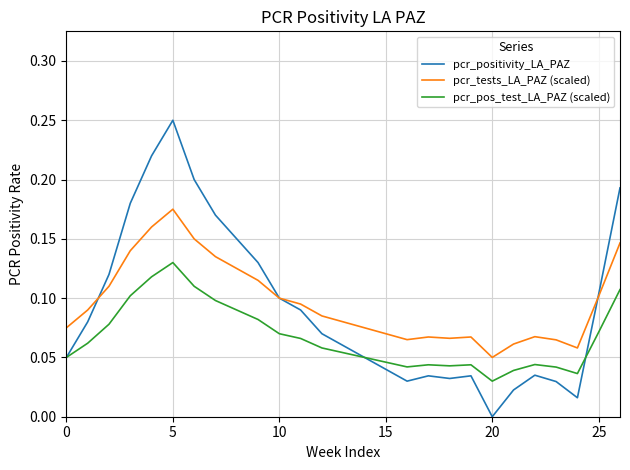

Which series has the widest spread of values?

pcr_positivity_LA_PAZ